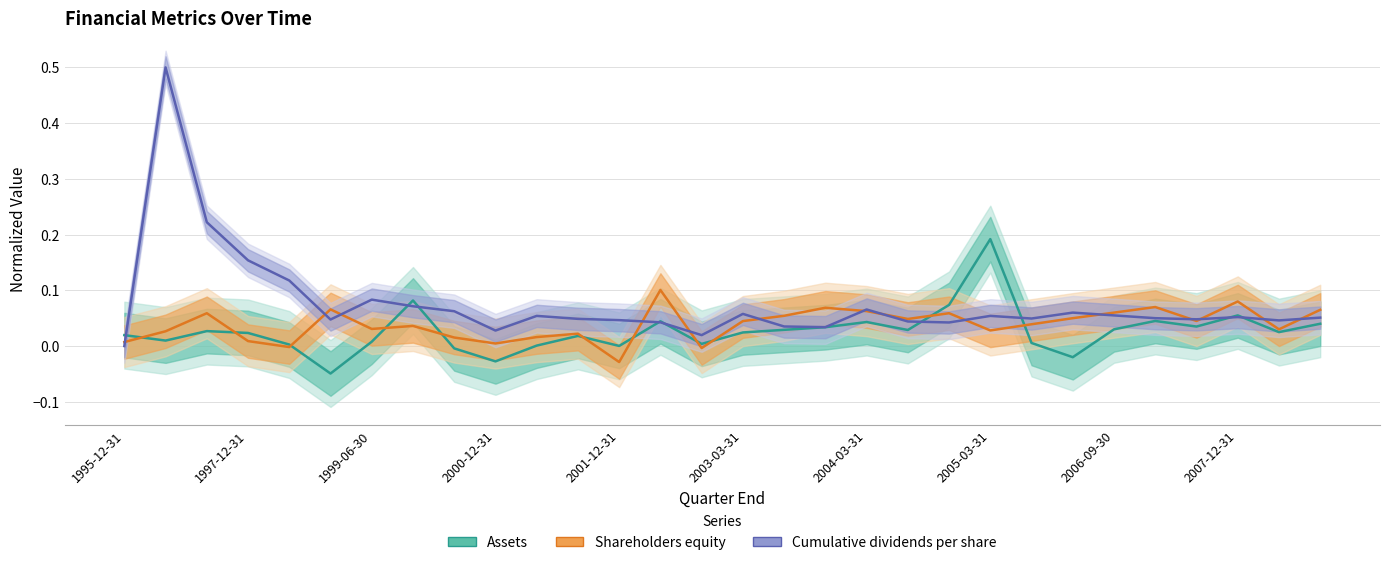

At 1999-06-30, list the series in order from largest to smallest.

Cumulative dividends per share, Shareholders equity, Assets